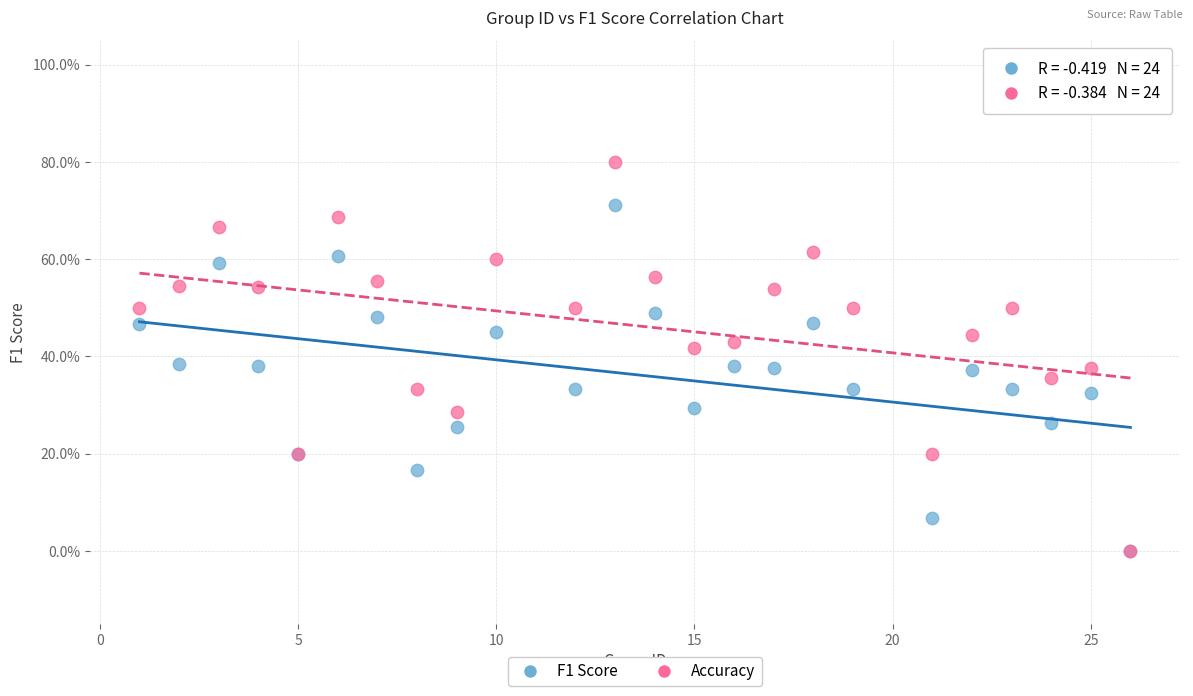

Which series contains the highest Y value?

Accuracy